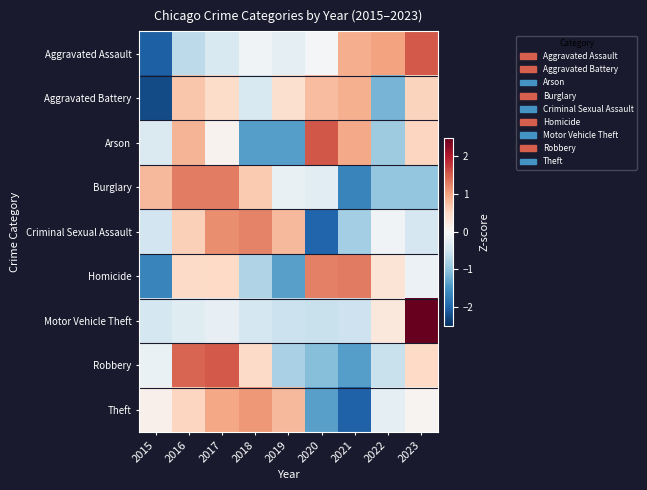

What is the greatest value displayed?

2.7